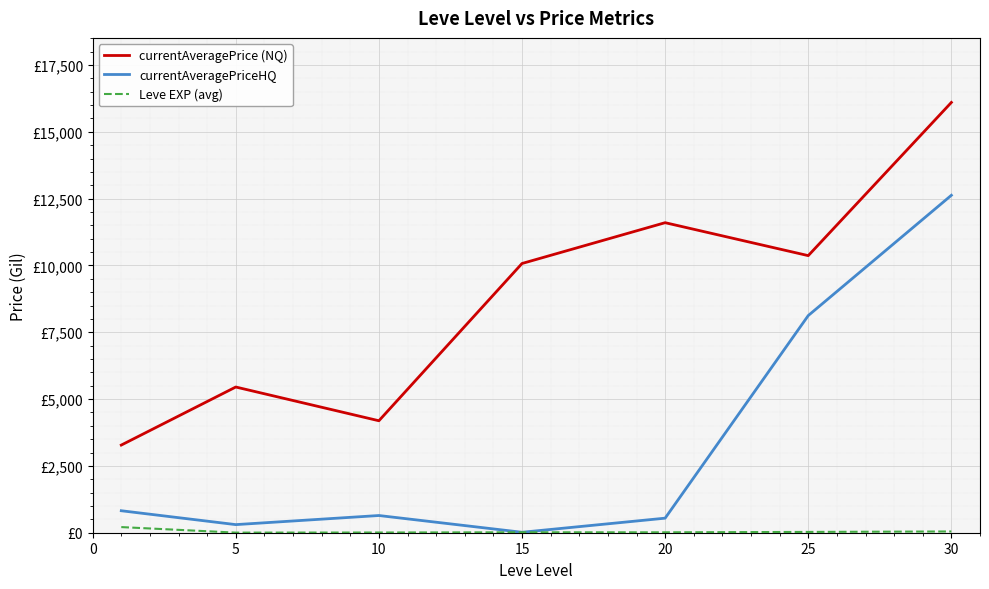

What are all the series names shown in the legend?

currentAveragePrice (NQ), currentAveragePriceHQ, Leve EXP (avg)